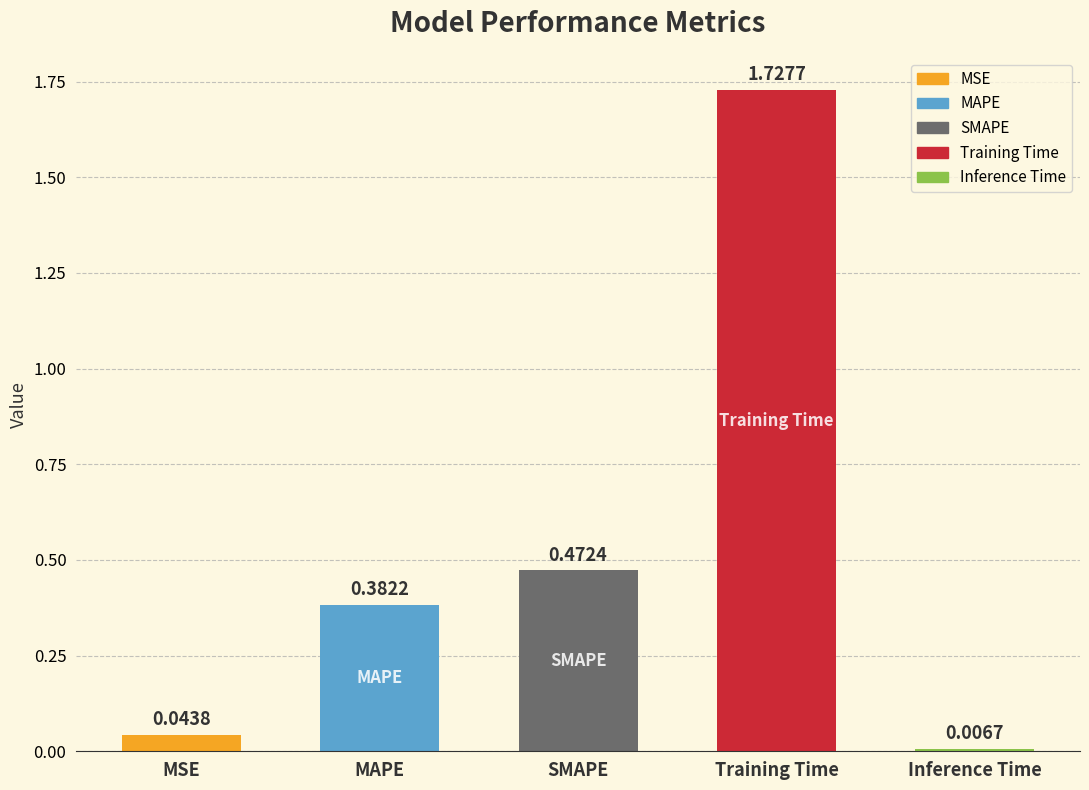

Reading left to right, transcribe all the data shown in this chart.

0.0	0.4	0.5	1.7	0.0